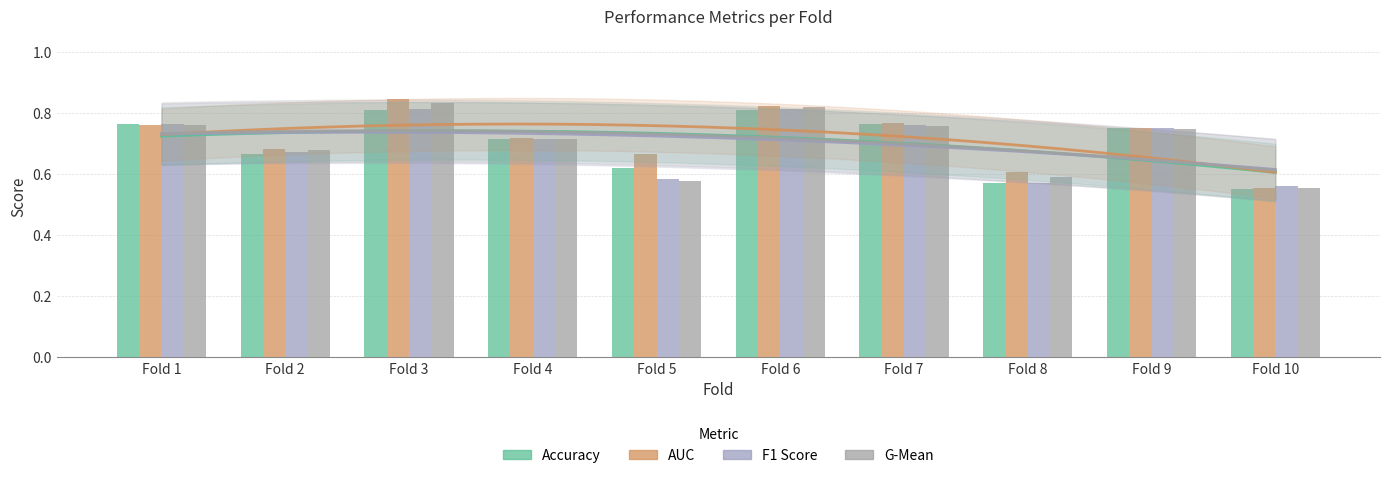

The f1_score series shows 0.8 at Fold 3. True or false?

True